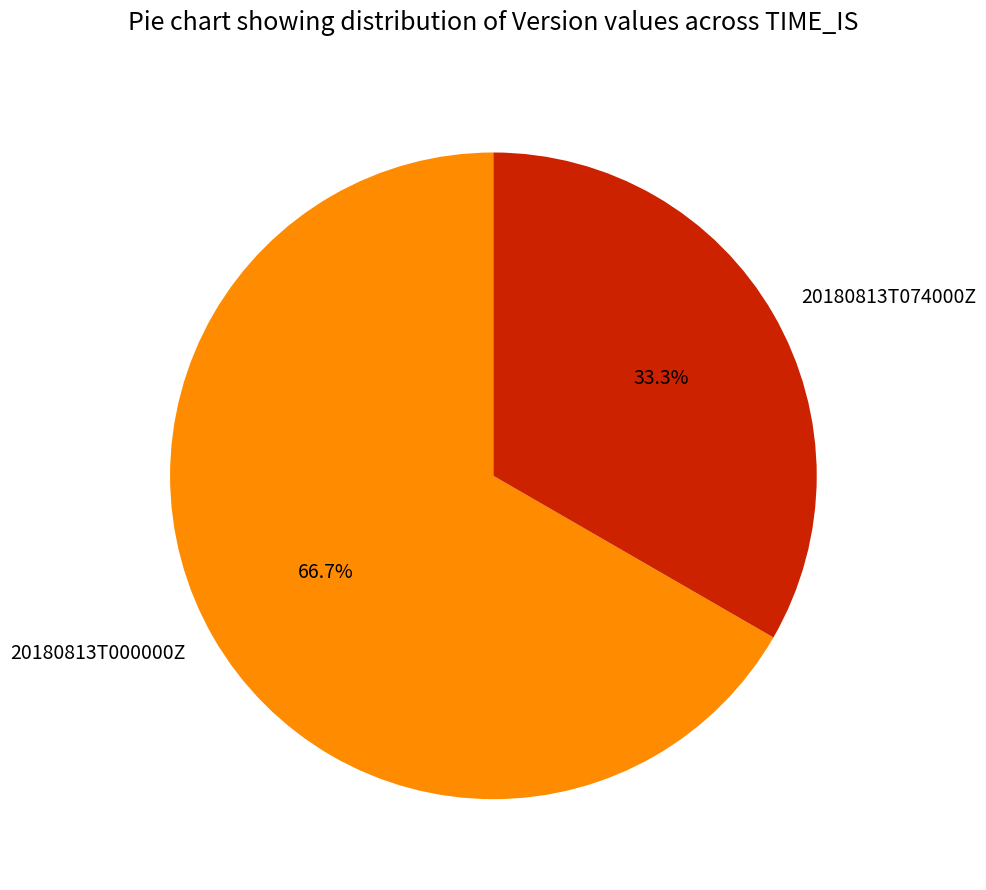

The 20180813T000000Z slice represents 56% of the pie. True or false?

False